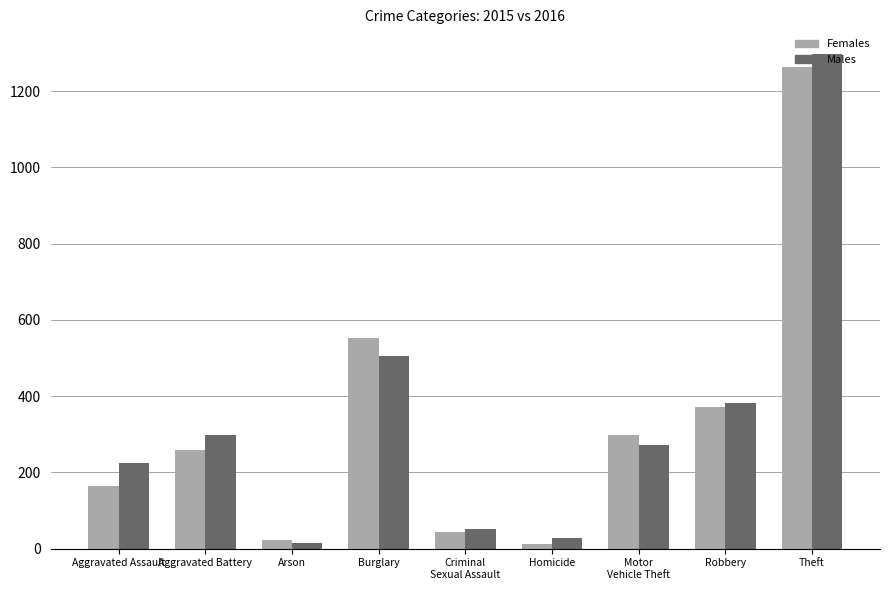

True or false: Males has a value of 1974 at Theft.

False